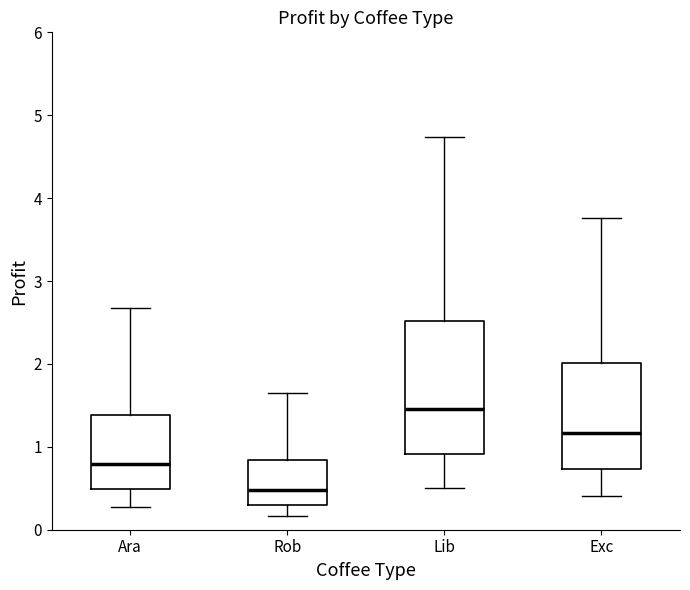

Reading left to right, read every box against the y-axis: the position of its median line, the range the box covers, and the ends of its whiskers. The values are not printed on the chart, so give them approximately, as read against the axis.

Ara: median 0.8, box 0.5 to 1.4, whiskers 0.3 to 2.7
Rob: median 0.5, box 0.3 to 0.8, whiskers 0.2 to 1.6
Lib: median 1.5, box 0.9 to 2.5, whiskers 0.5 to 4.7
Exc: median 1.2, box 0.7 to 2.0, whiskers 0.4 to 3.8